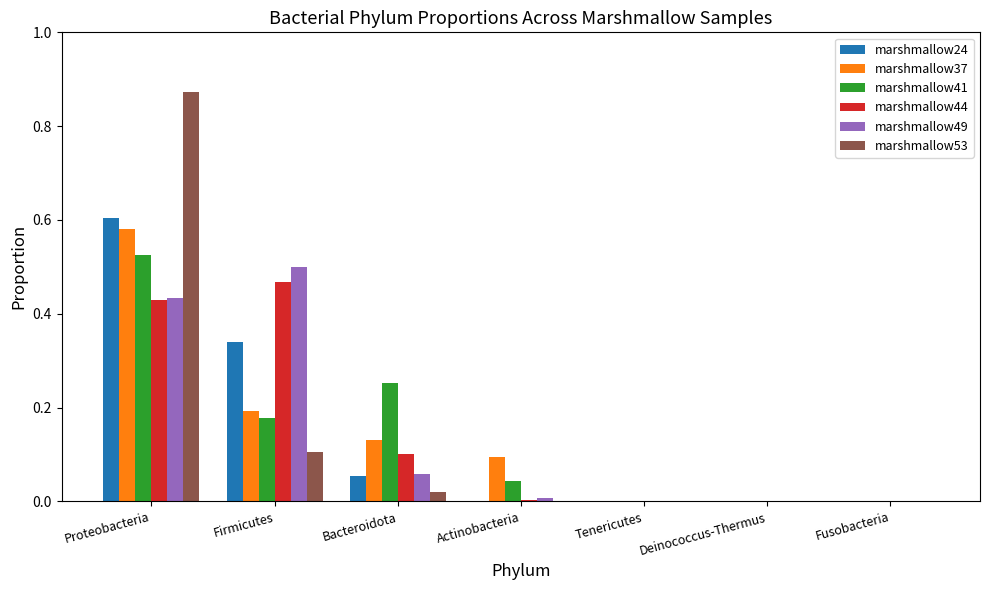

What is the sum of all marshmallow44 values?

1.0